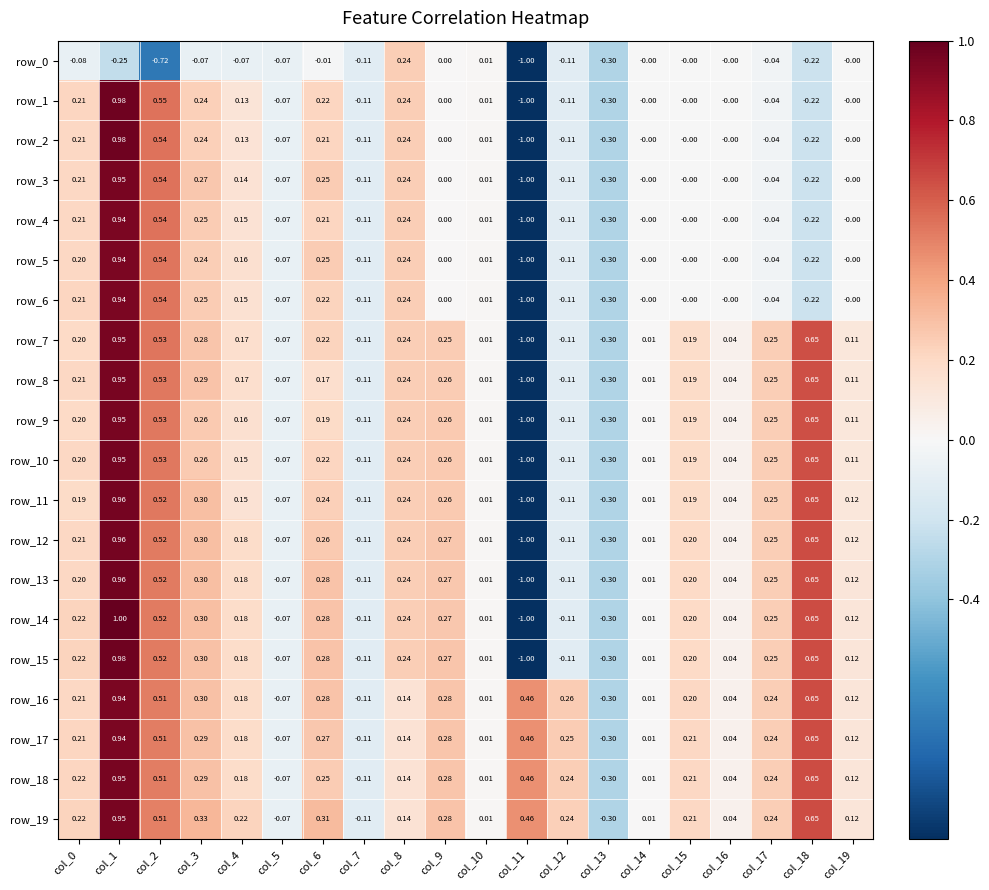

At how many categories does at least one series exceed 0?

17